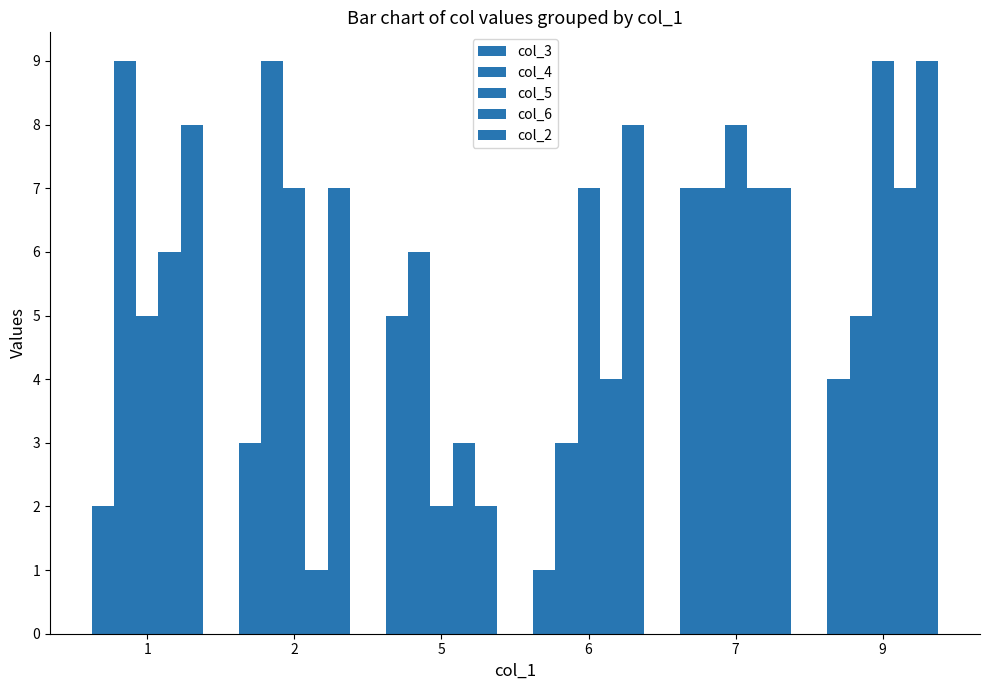

How many bars are there in each group?

5